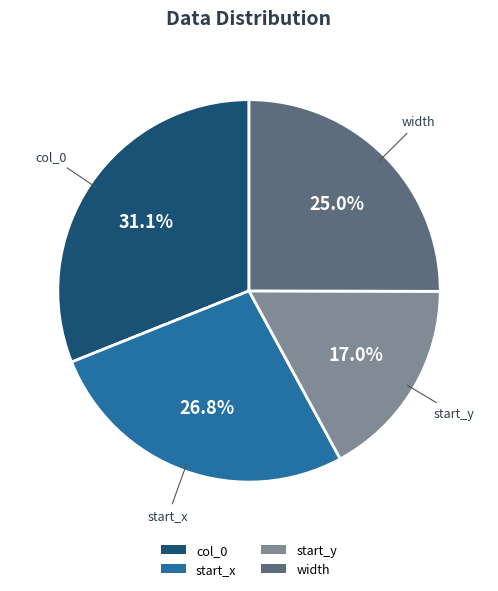

To the nearest percent, what is the difference between the largest and smallest slice percentages?

14%